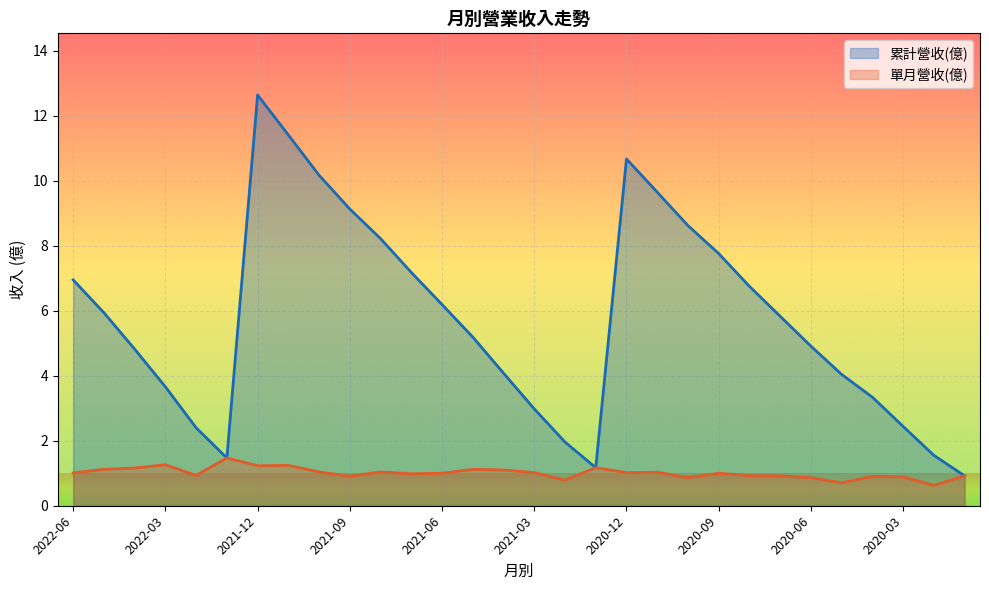

The value of 累計營收(億) at 2020-05 is 5.7. True or false?

False